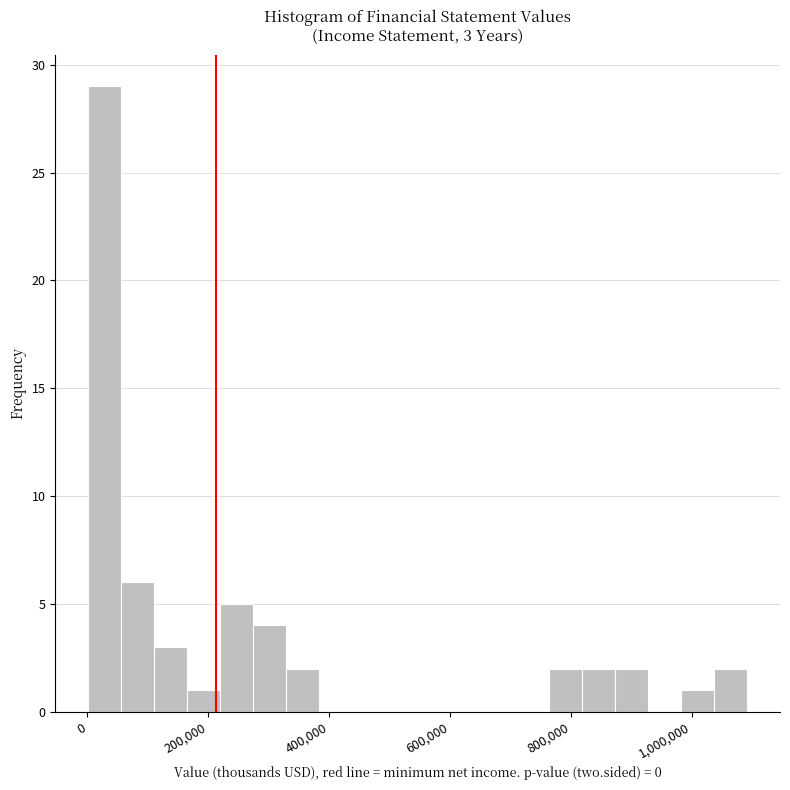

Around what value on the x-axis is the tallest bar? Give the approximate position of its centre, as read against the axis.

20000